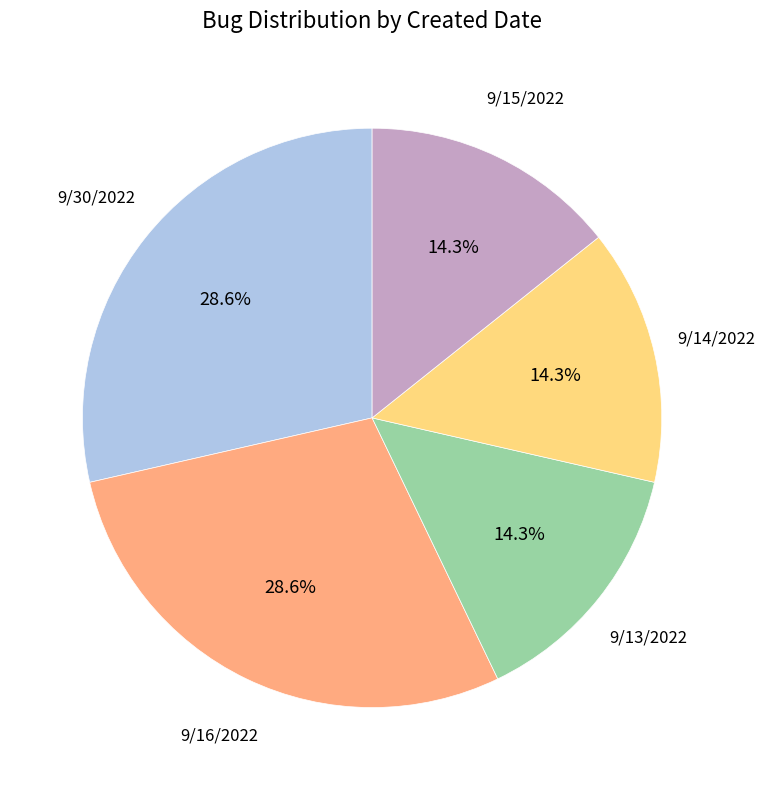

To the nearest percent, what is the average slice percentage?

20%